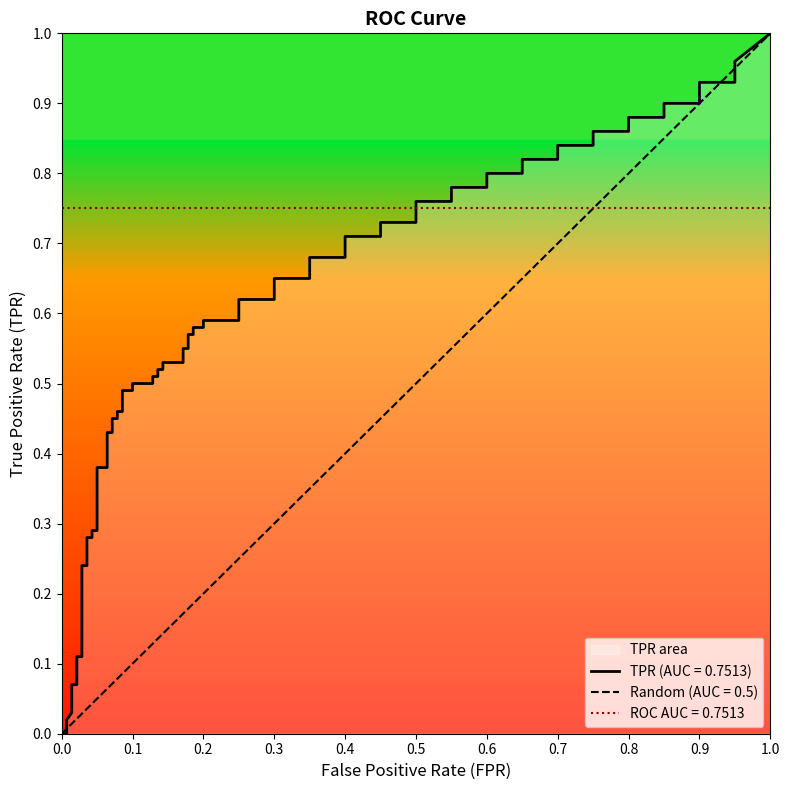

What is the label of the 37th point from the right?

3